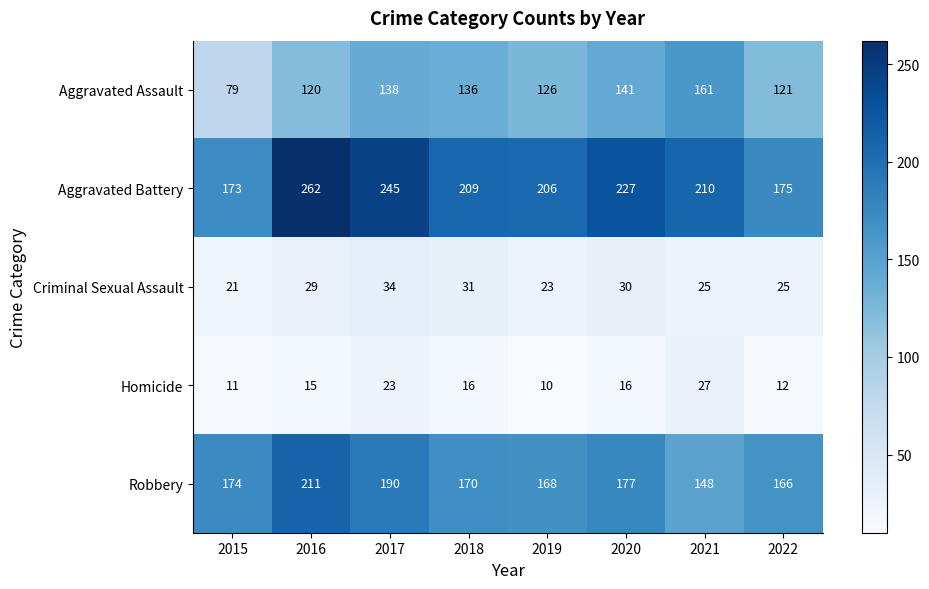

The value of Aggravated Assault at 2016 is 120. True or false?

True